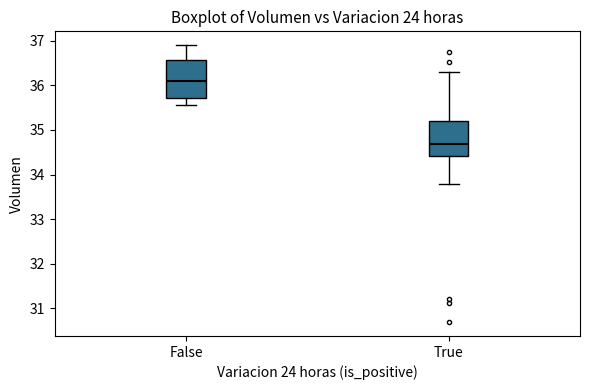

Reading left to right, read every box against the y-axis: the position of its median line, the range the box covers, and the ends of its whiskers. The values are not printed on the chart, so give them approximately, as read against the axis.

False: median 36.1, box 35.7 to 36.6, whiskers 35.6 to 36.9
True: median 34.7, box 34.4 to 35.2, whiskers 33.8 to 36.3